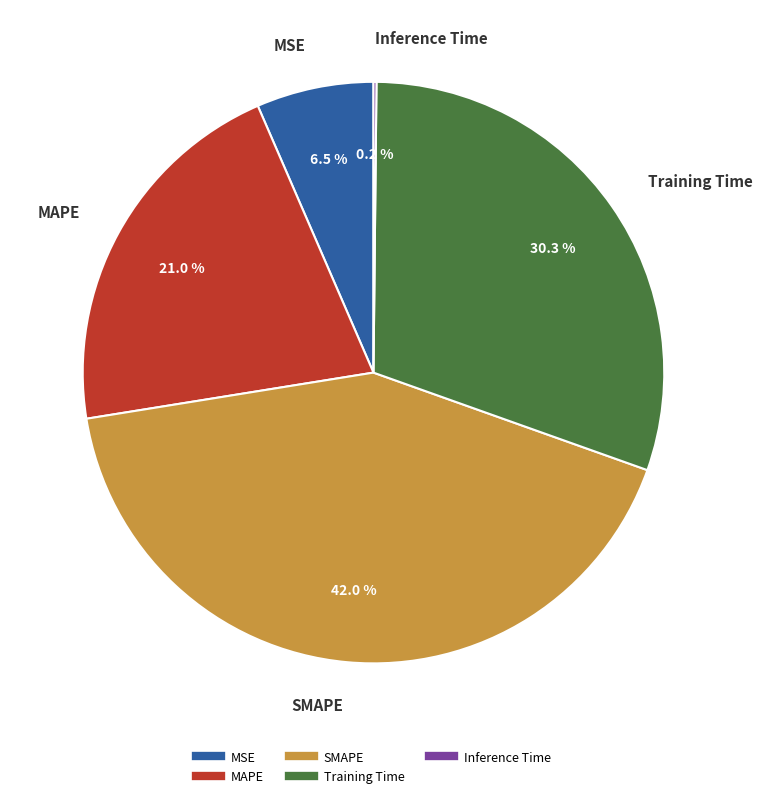

Is it true that Training Time is 17% of the pie?

False